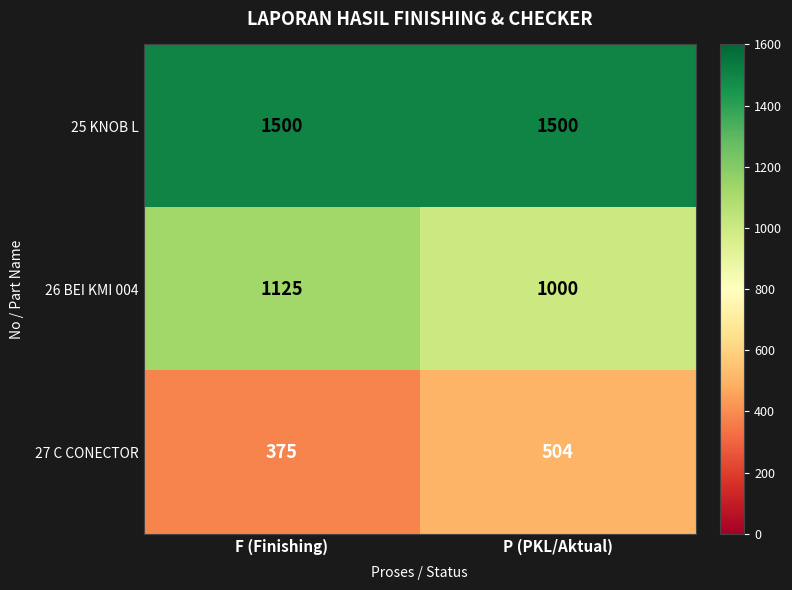

Rank the series at F (Finishing) from lowest to highest value.

27 C CONECTOR, 26 BEI KMI 004, 25 KNOB L